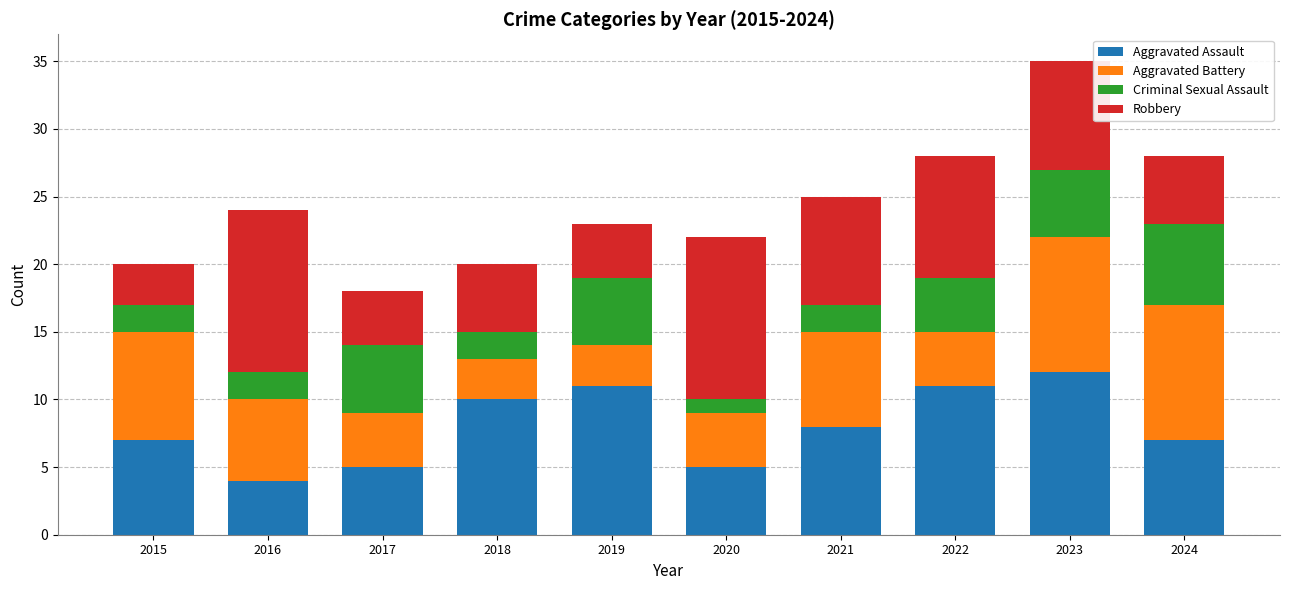

What is the average value of the Aggravated Assault series?

8